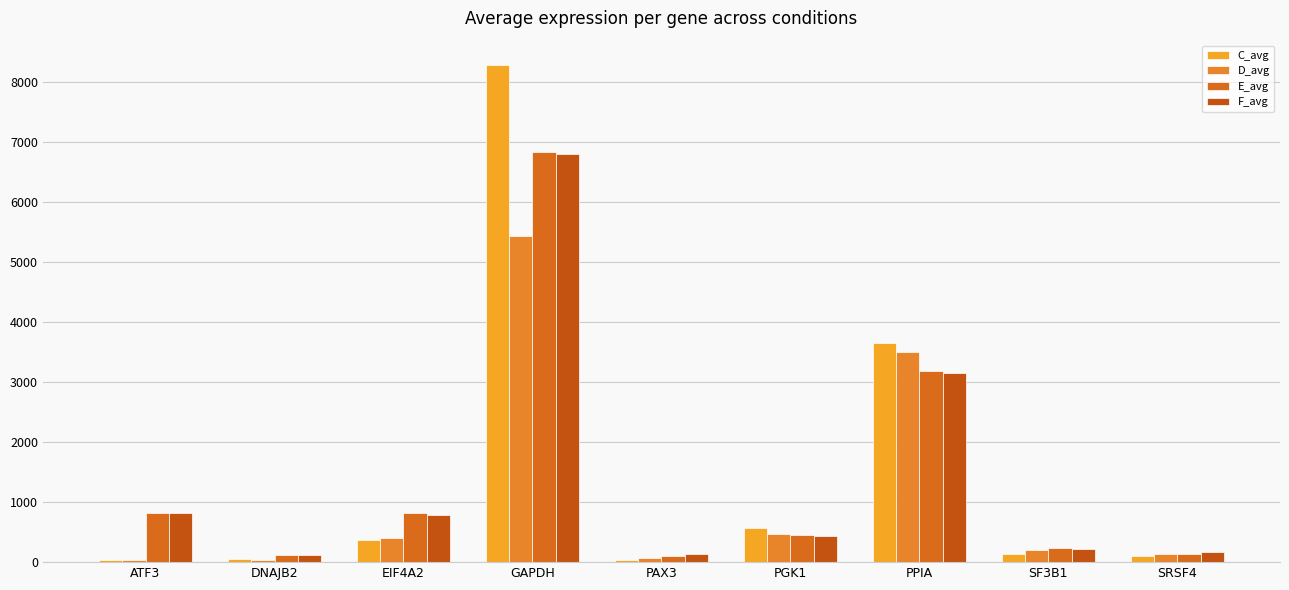

What is the sum of the E_avg values at DNAJB2 and PPIA?

3308.8